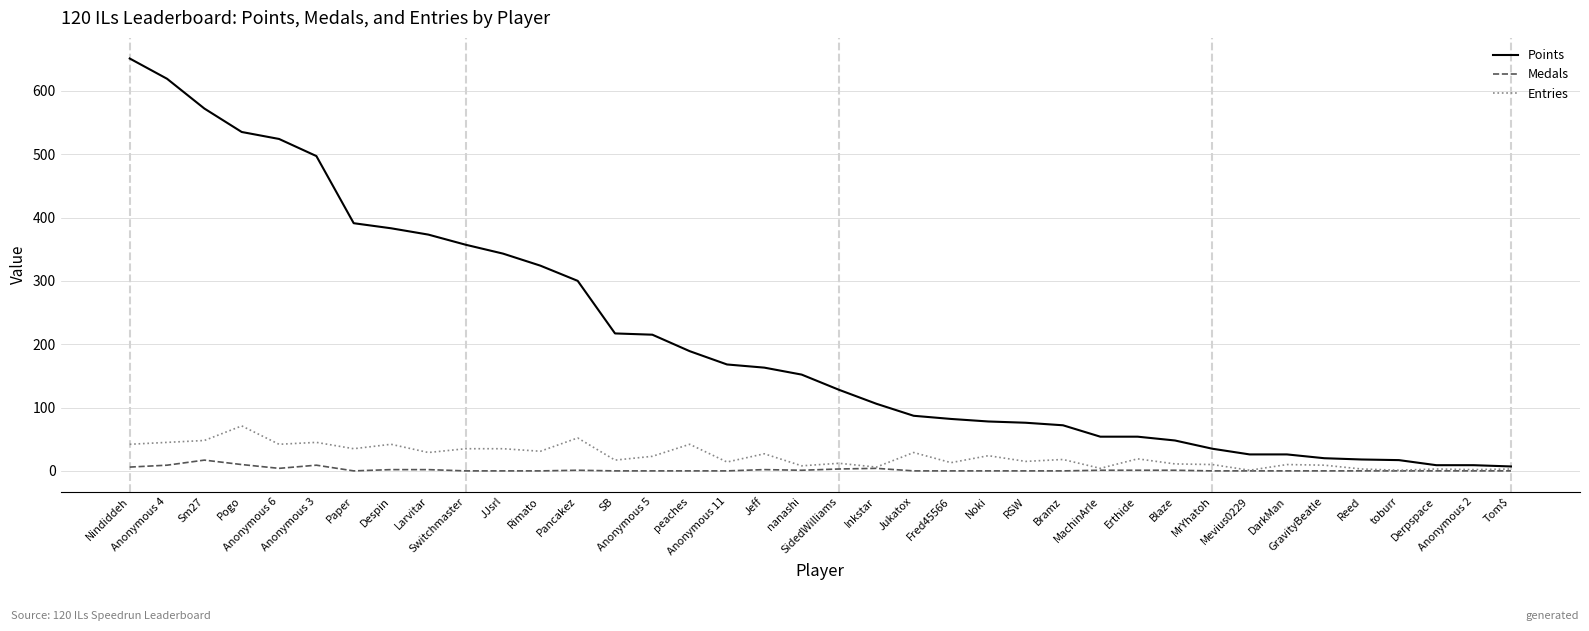

What is the greatest value displayed?

651